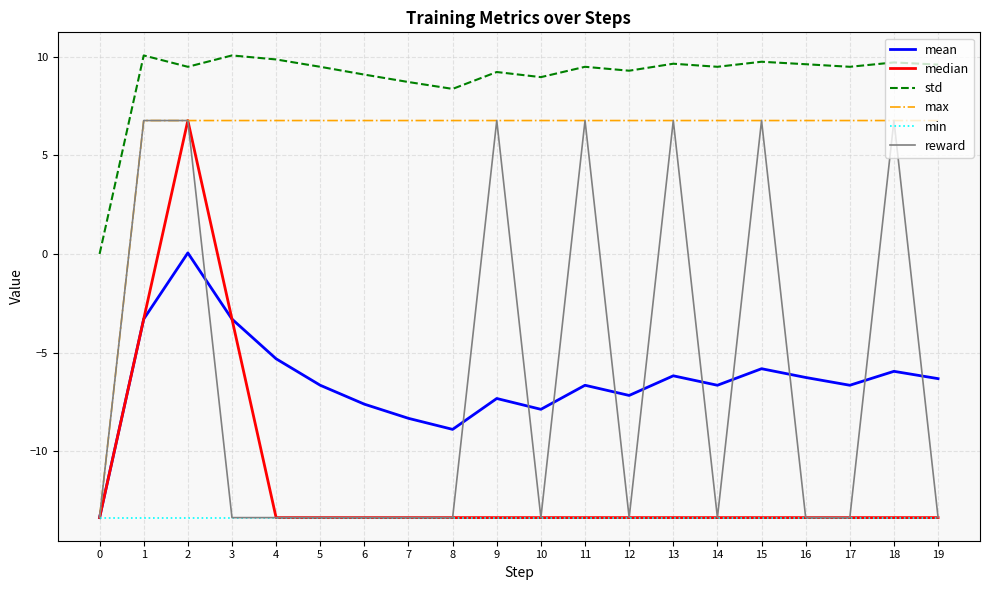

True or false: max and std intersect in this chart.

False